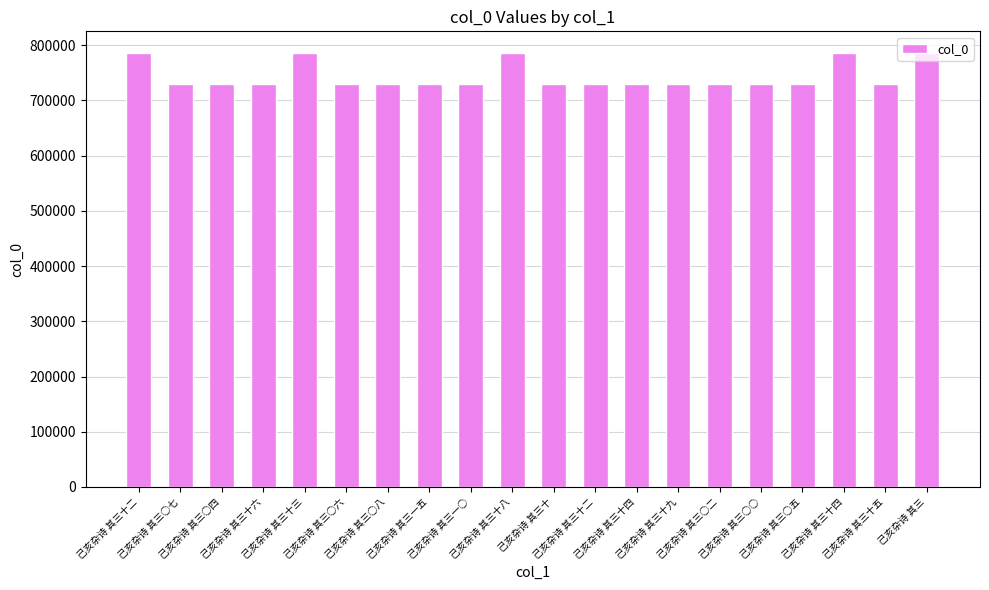

Which has a higher value, 己亥杂诗 其三十二 or 己亥杂诗 其三十?

己亥杂诗 其三十二